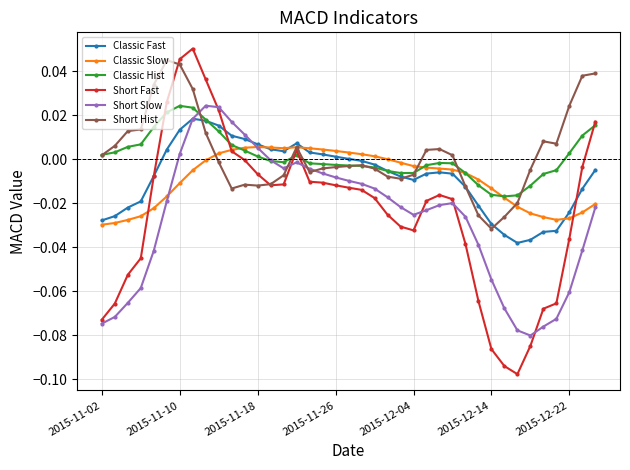

After their last crossing, which series has the higher values: Classic Hist or Classic Slow?

Classic Hist